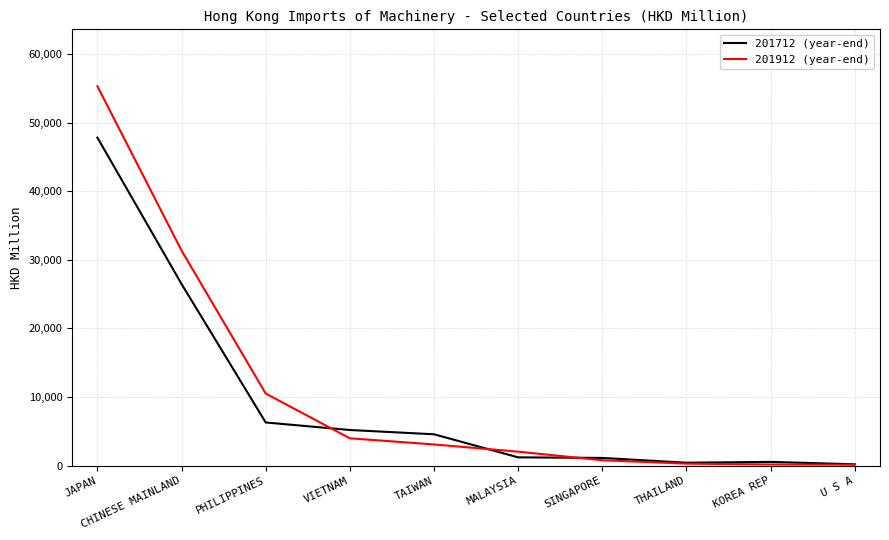

What is the difference between the maximum and minimum values in the 201712 (year-end) series?

47646.6